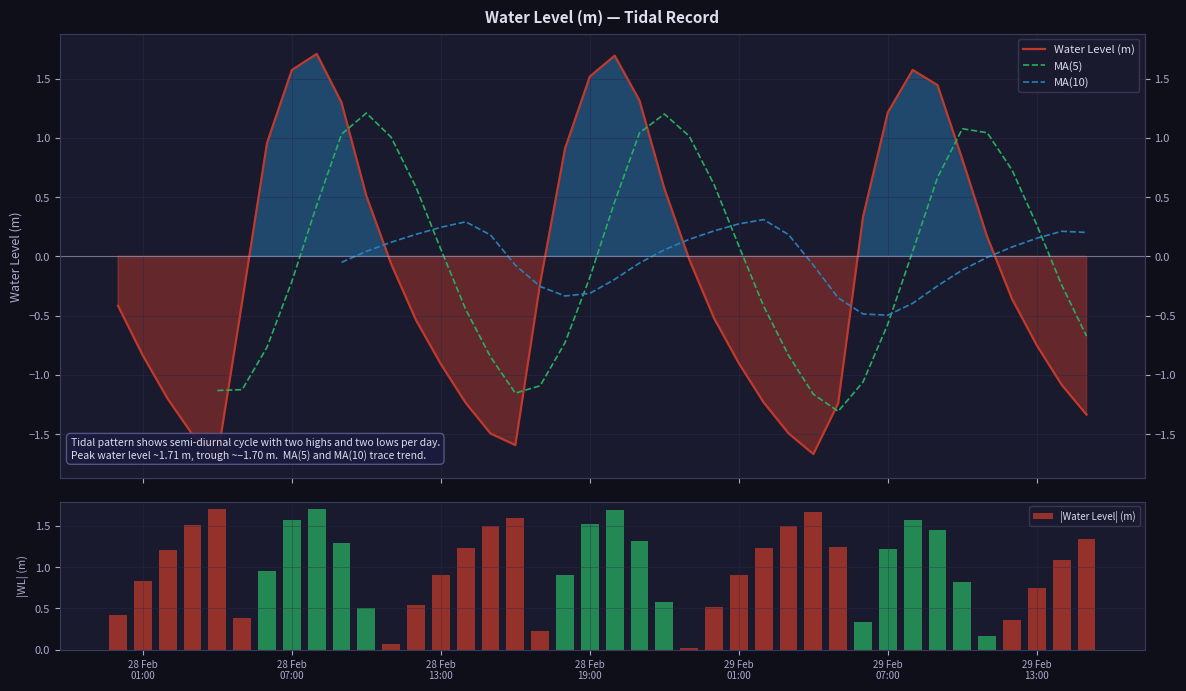

What is the greatest value displayed?

1.7